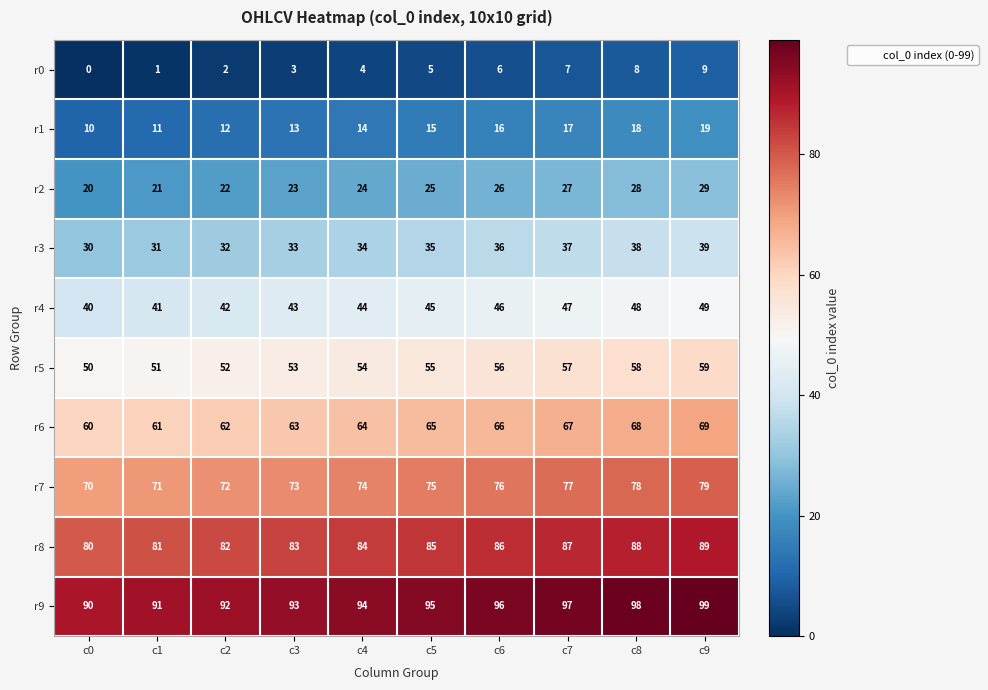

What is the maximum value shown in the chart?

99